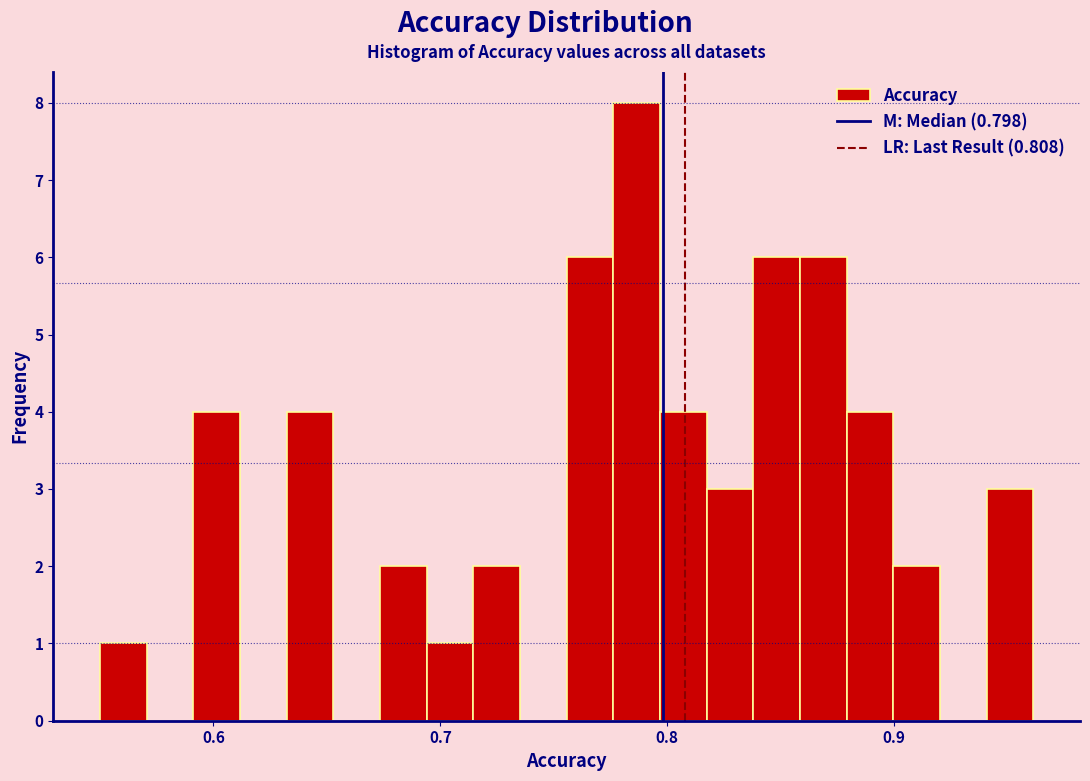

Around what value on the x-axis is the tallest bar? Give the approximate position of its centre, as read against the axis.

0.79